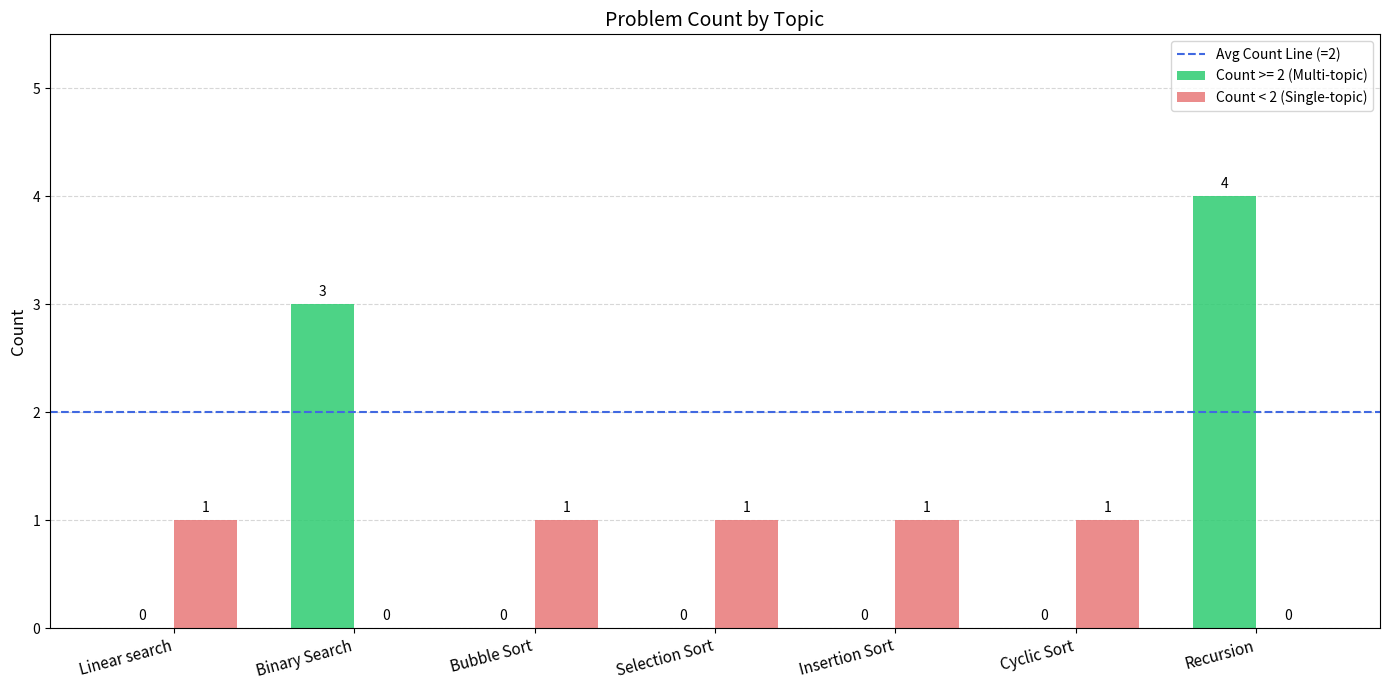

The value of Count >= 2 (Multi-topic) at Linear search is 2. True or false?

False